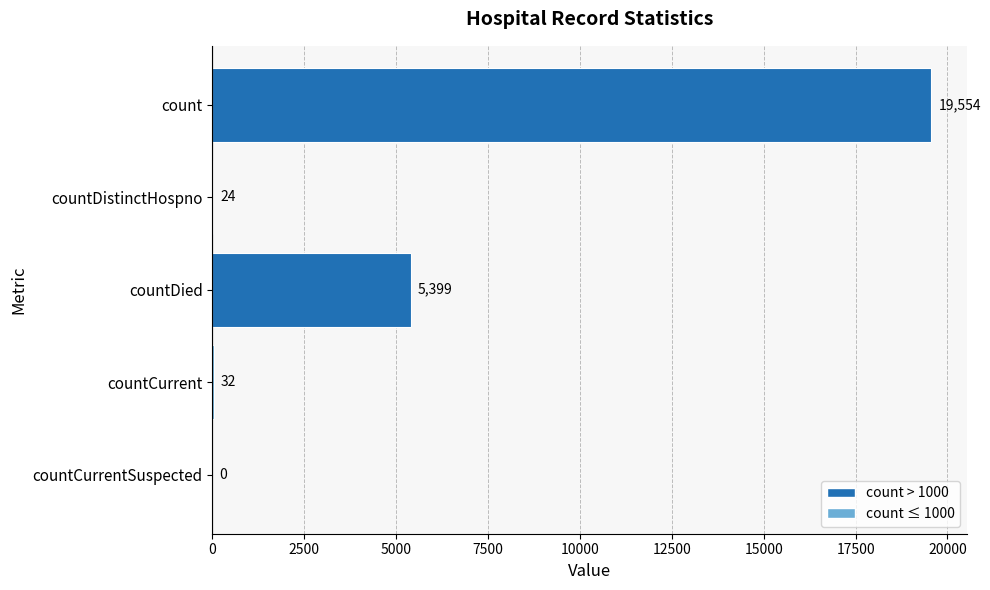

What is the change in value from count to countDistinctHospno?

-19530